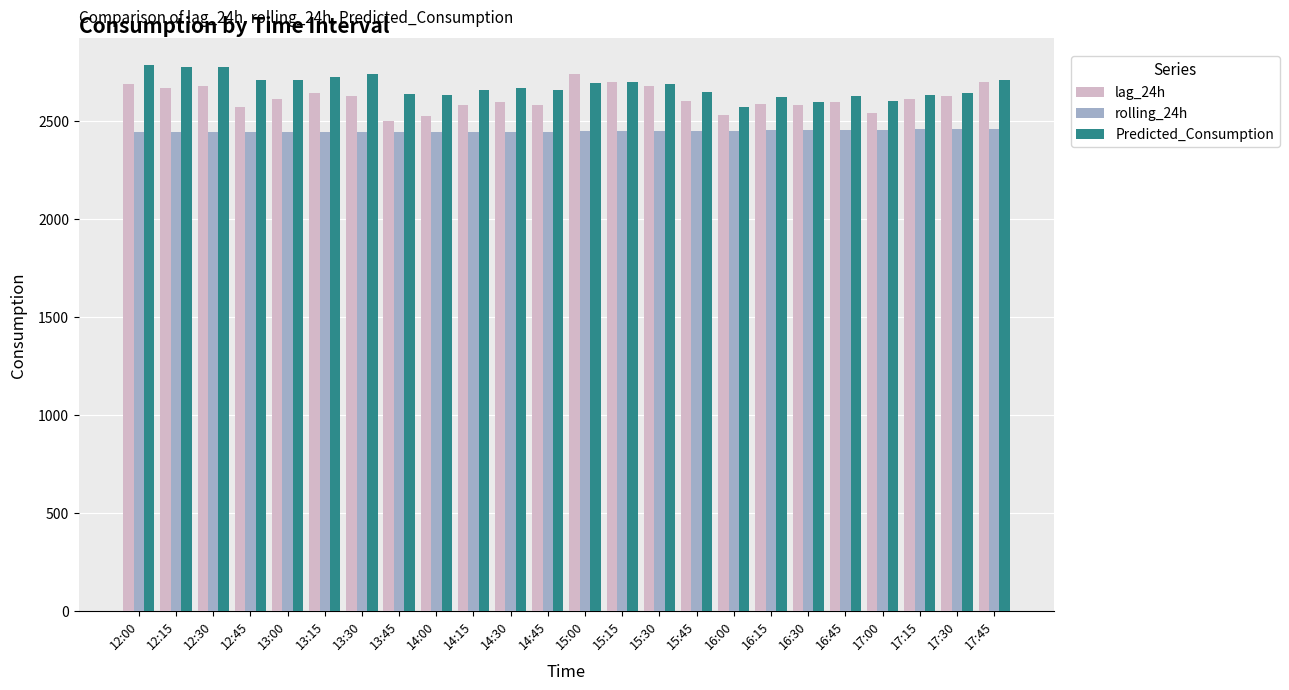

What is the total value across all series at 14:45?

7683.4